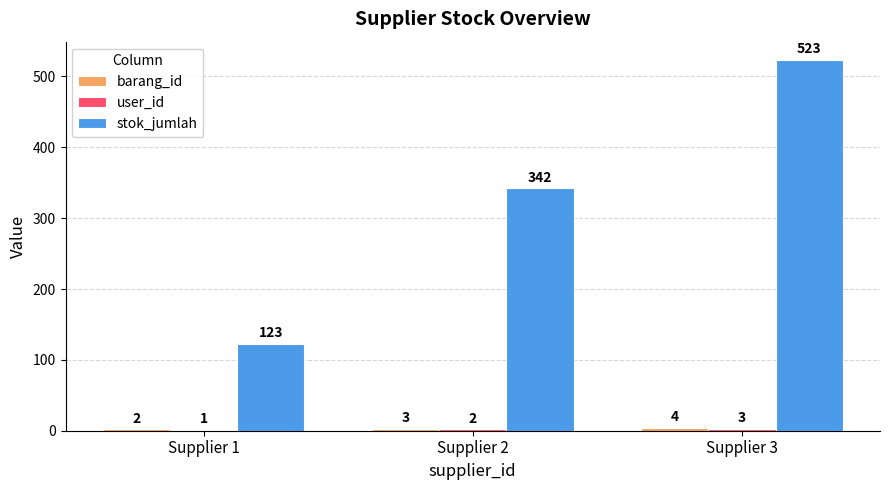

Is it true that stok_jumlah equals 48 at Supplier 1?

False